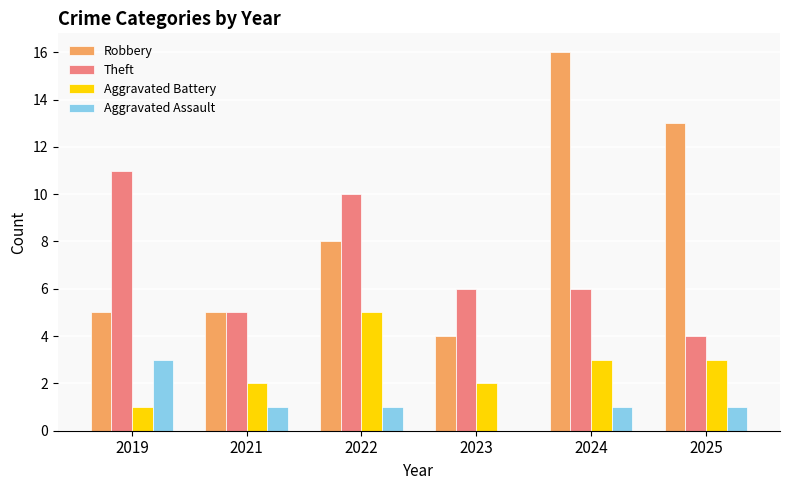

Is the value of Aggravated Assault at 2024 greater than the value of Aggravated Battery at 2022?

No